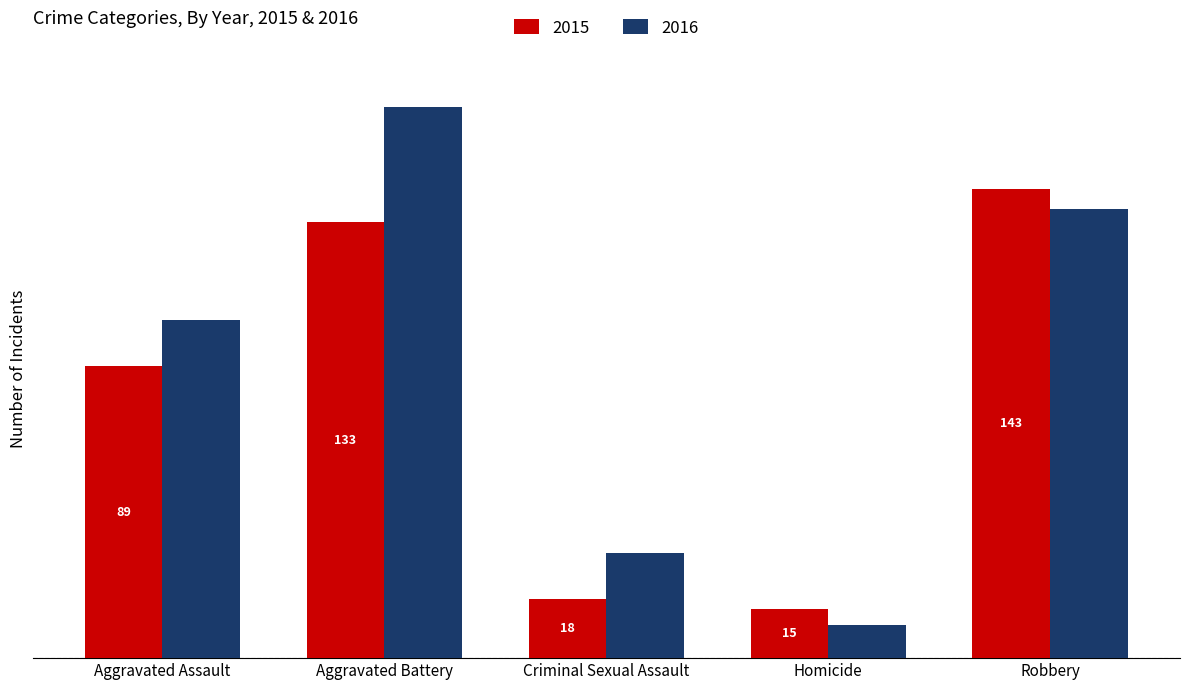

At which label does 2015 reach its peak?

Robbery